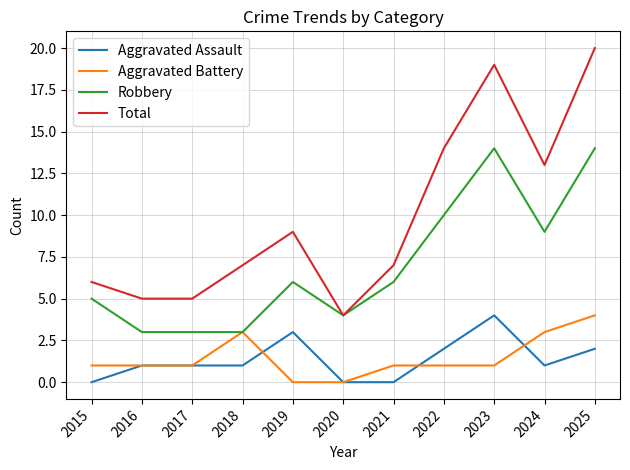

Rank the series at 2022 from lowest to highest value.

Aggravated Battery, Aggravated Assault, Robbery, Total